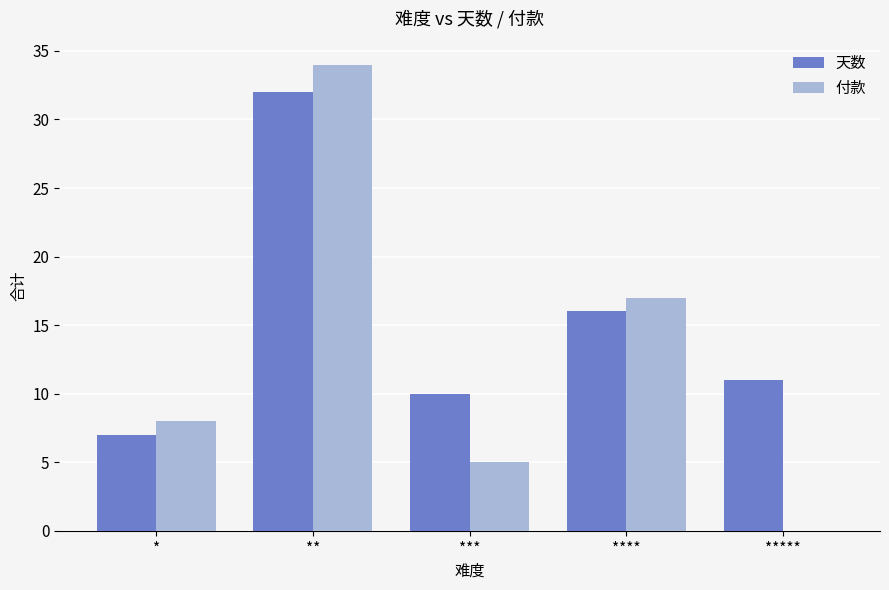

What is the sum of the 天数 values at * and ****?

23